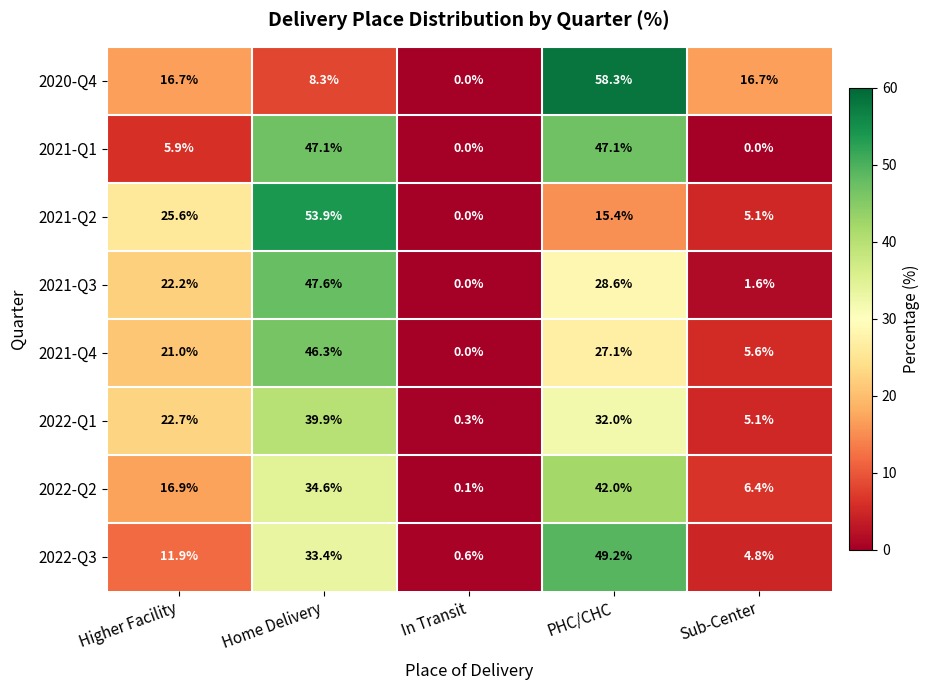

Is it true that 2022-Q2 equals 6.4 at Sub-Center?

True